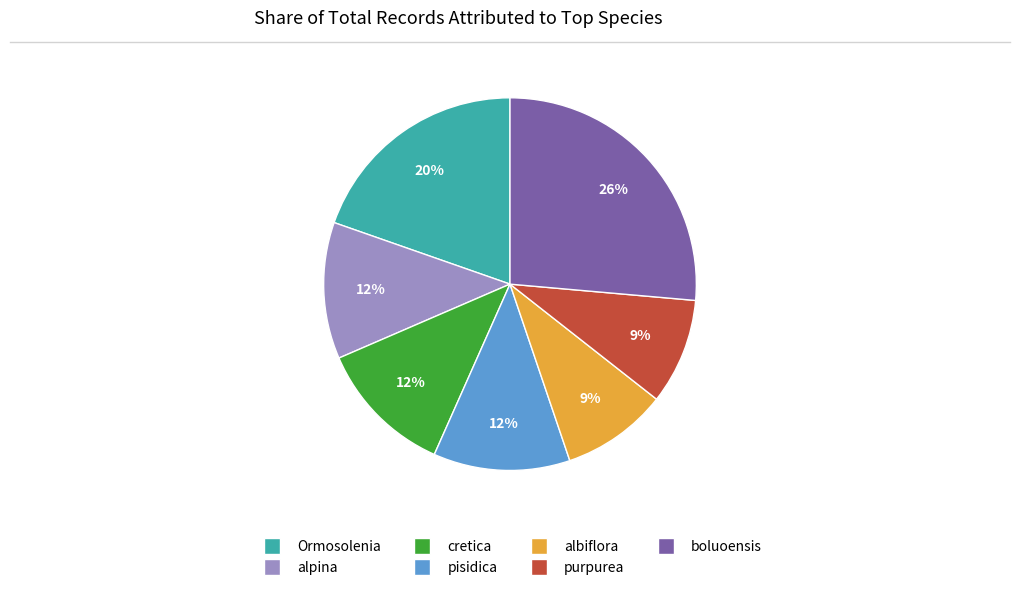

Do Ormosolenia and pisidica together represent more than half of the pie?

No